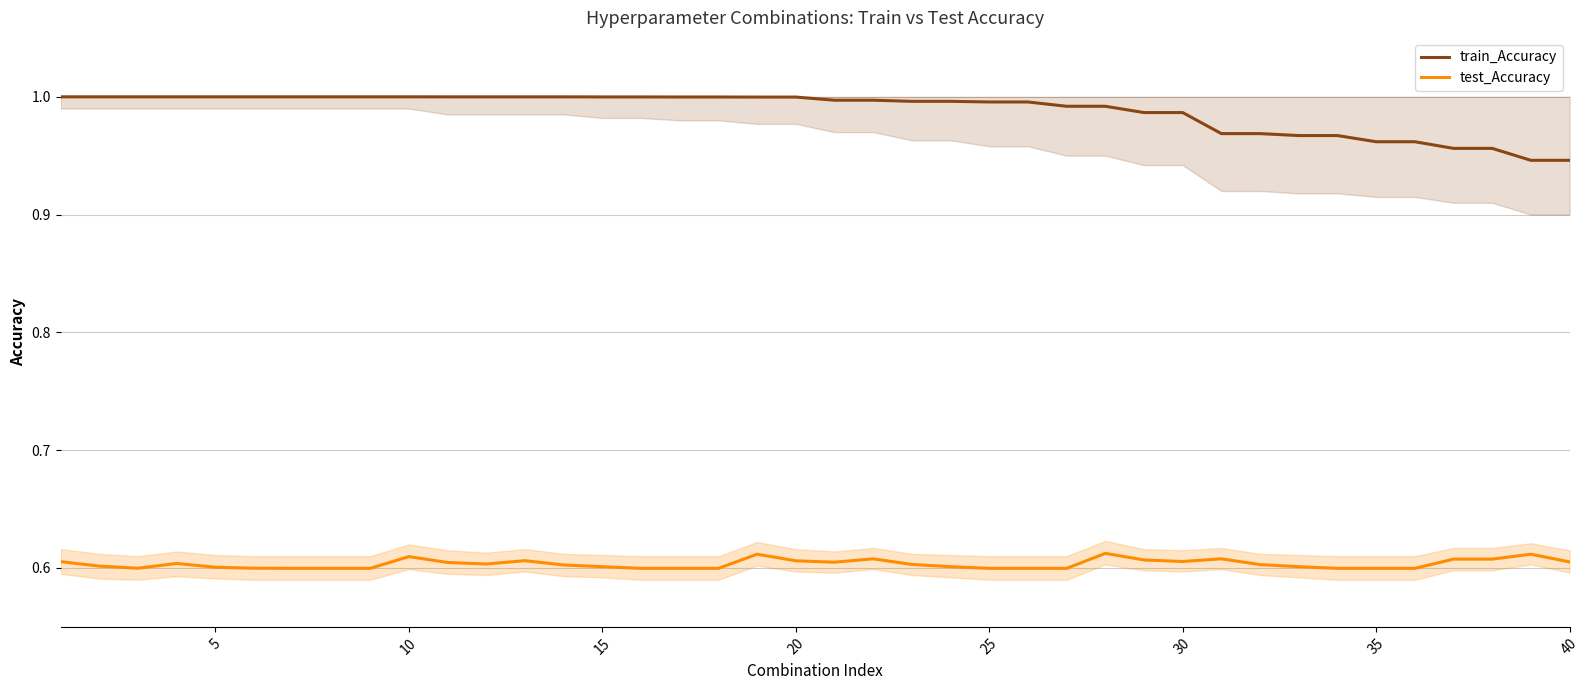

Count the test_Accuracy values in the range 0 to 1.

40